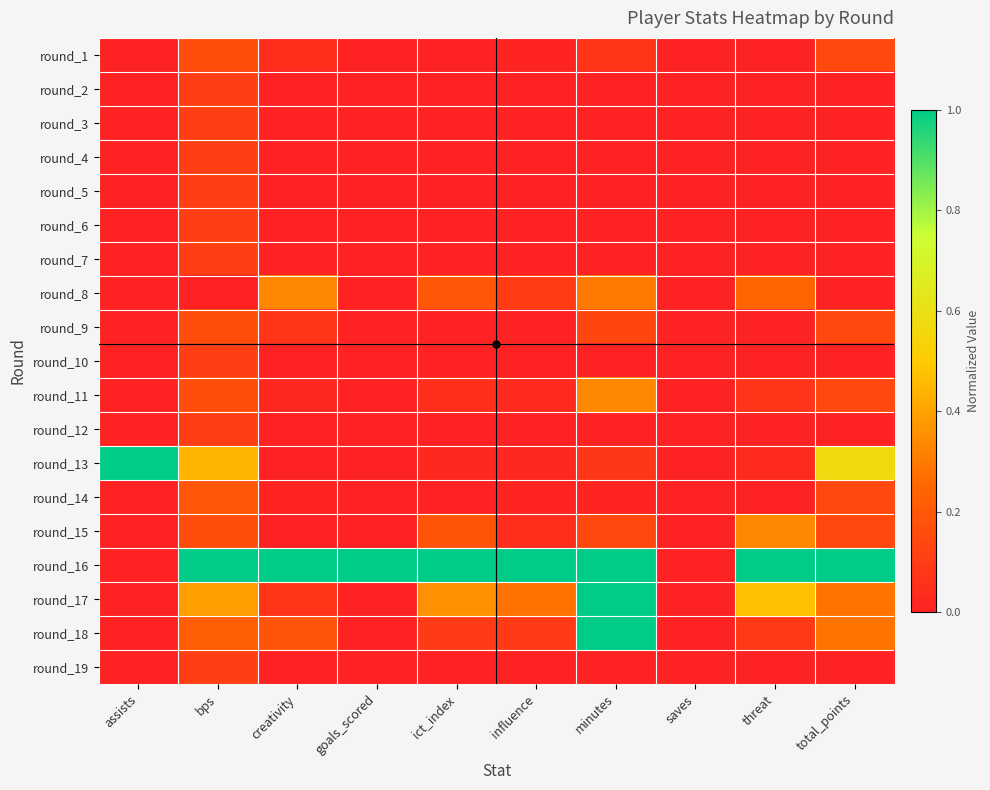

At which category is the sum across all series the highest?

minutes